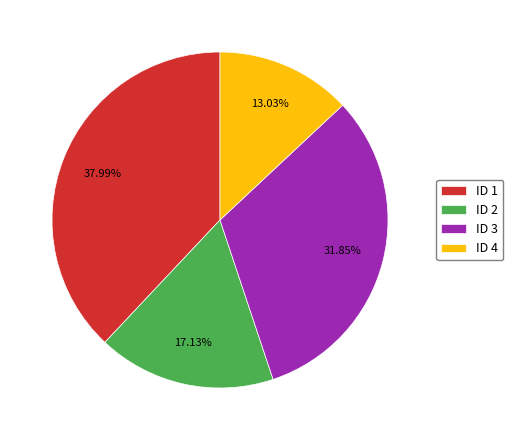

Do ID 2 and ID 1 together represent more than half of the pie?

Yes